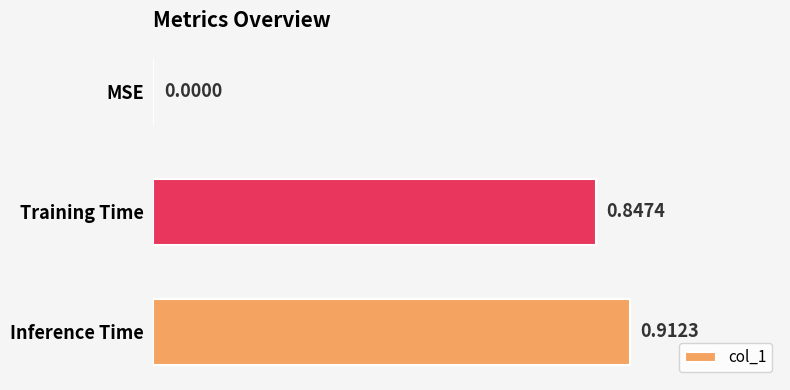

Which category has the highest value across all series?

Inference Time